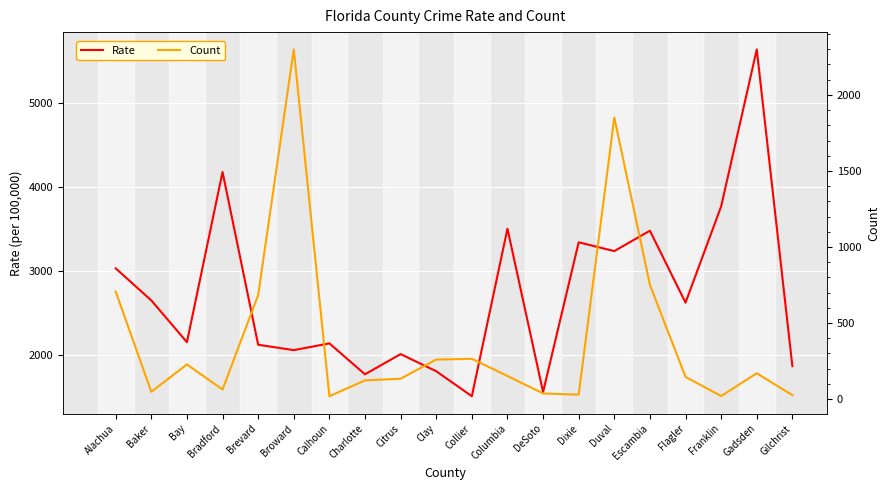

At which category does Rate reach its first local peak?

Bradford